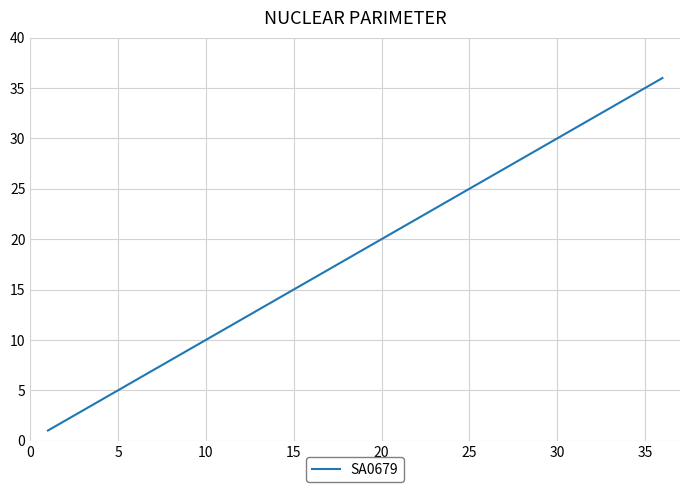

What is the difference between the maximum and minimum values?

35